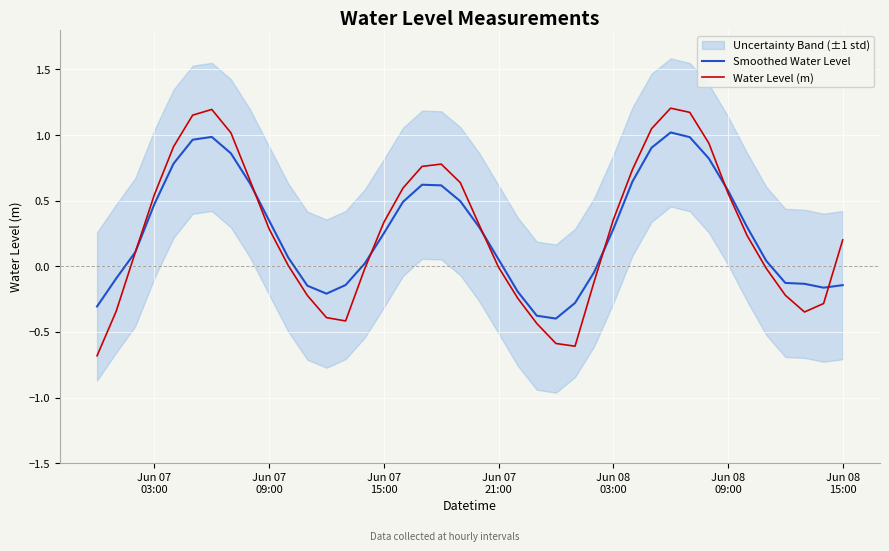

Reading left to right, list all the values displayed in this chart.

Smoothed Water Level: -0.3	-0.1	0.1	0.5	0.8	1.0	1.0	0.9	0.6	0.3	0.1	-0.1	-0.2	-0.1	0.0	0.3	0.5	0.6	0.6	0.5	0.3	0.1	-0.2	-0.4	-0.4	-0.3	-0.0	0.3	0.6	0.9	1.0	1.0	0.8	0.6	0.3	0.0	-0.1	-0.1	-0.2	-0.1
Water Level (m): -0.7	-0.3	0.1	0.5	0.9	1.2	1.2	1.0	0.7	0.3	0.0	-0.2	-0.4	-0.4	-0.0	0.3	0.6	0.8	0.8	0.6	0.3	-0.0	-0.2	-0.4	-0.6	-0.6	-0.1	0.4	0.7	1.0	1.2	1.2	0.9	0.6	0.2	-0.0	-0.2	-0.3	-0.3	0.2